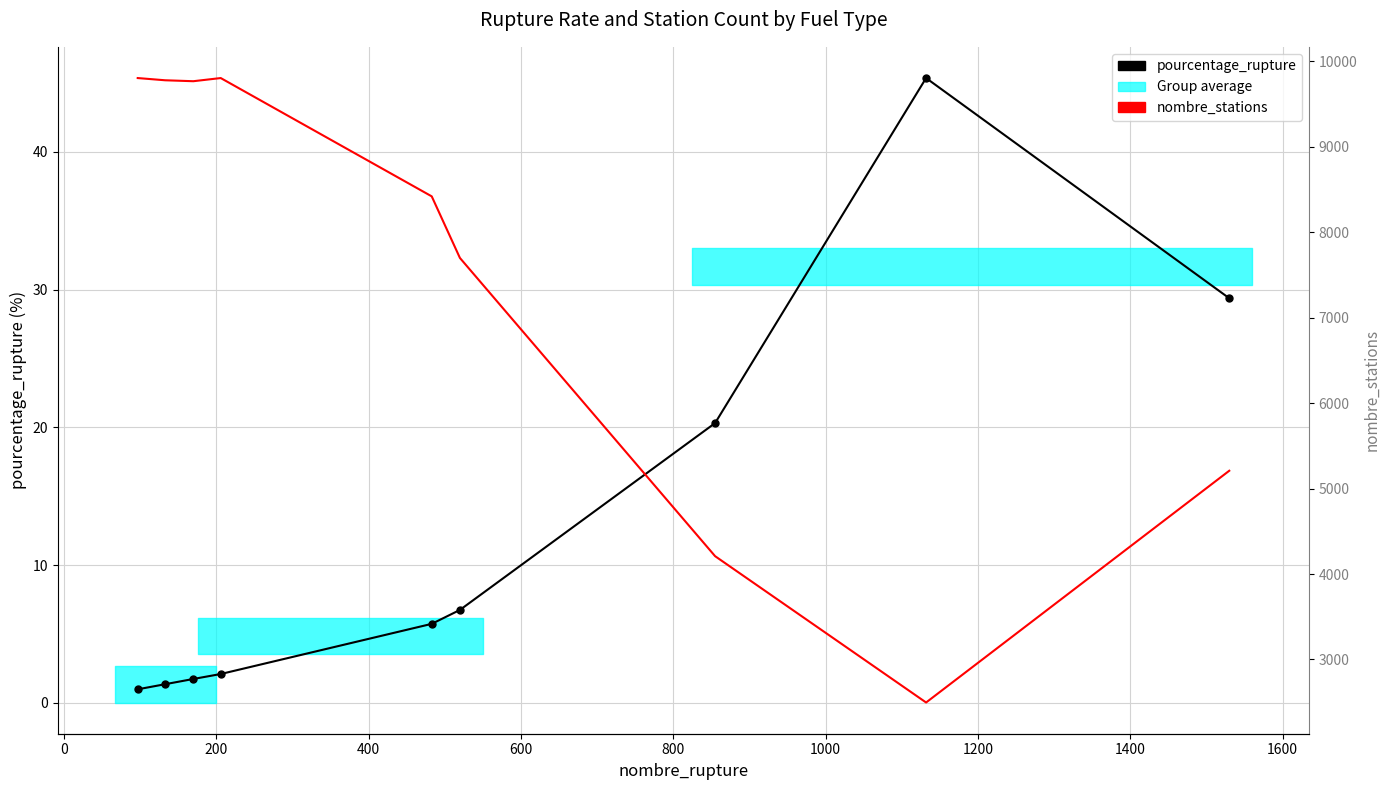

True or false: pourcentage_rupture and nombre_stations (trend) intersect in this chart.

False